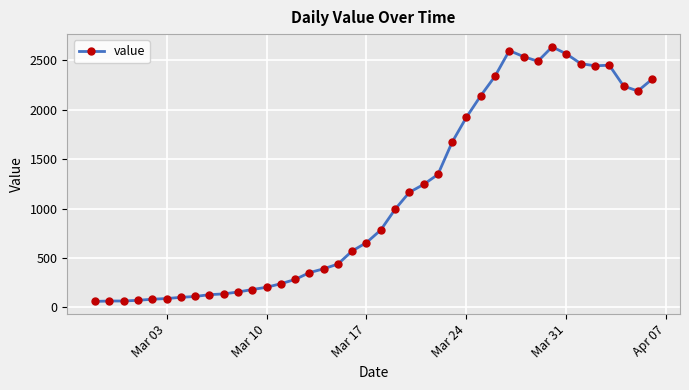

What is the average value?

1124